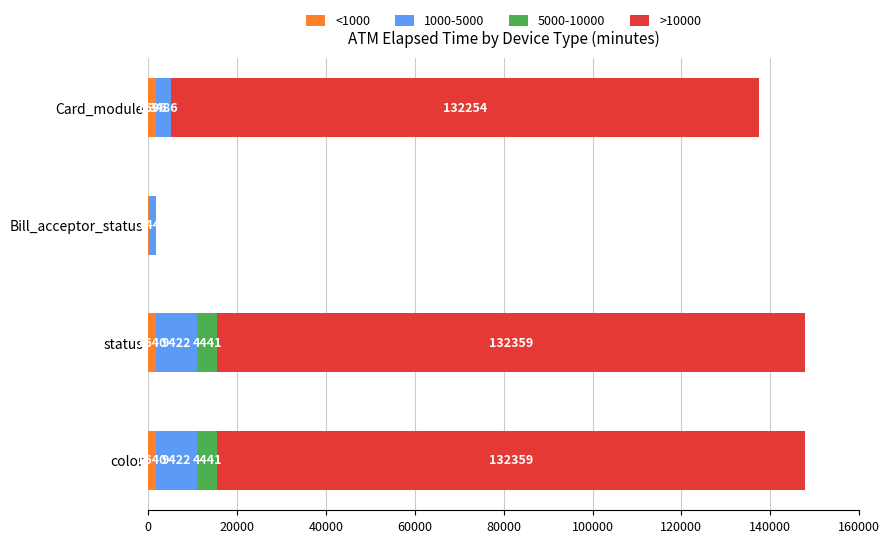

The <1000 series shows 1640 at status. True or false?

True